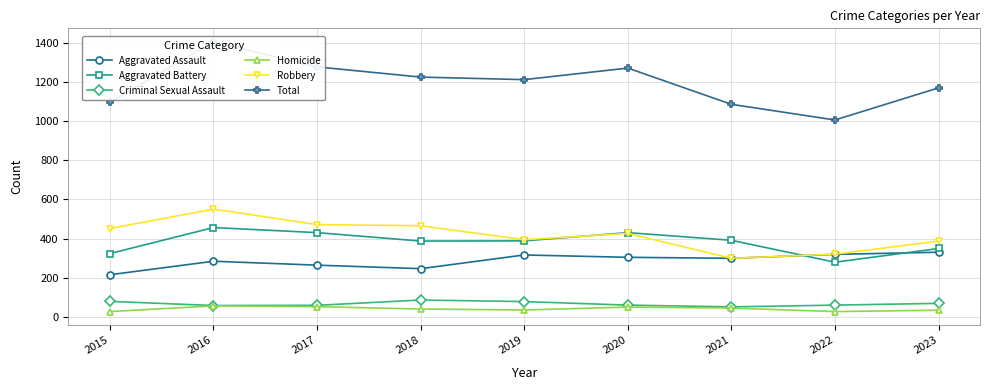

True or false: Criminal Sexual Assault and Aggravated Assault cross at least once.

False